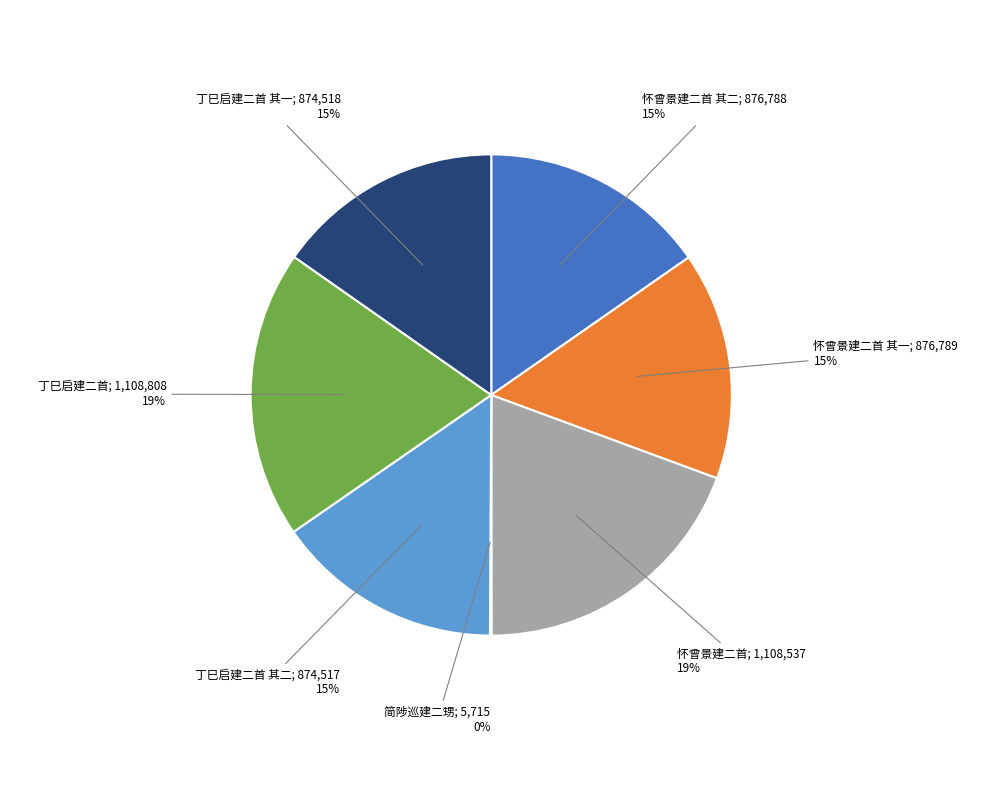

To the nearest percent, what is the average slice percentage?

14%